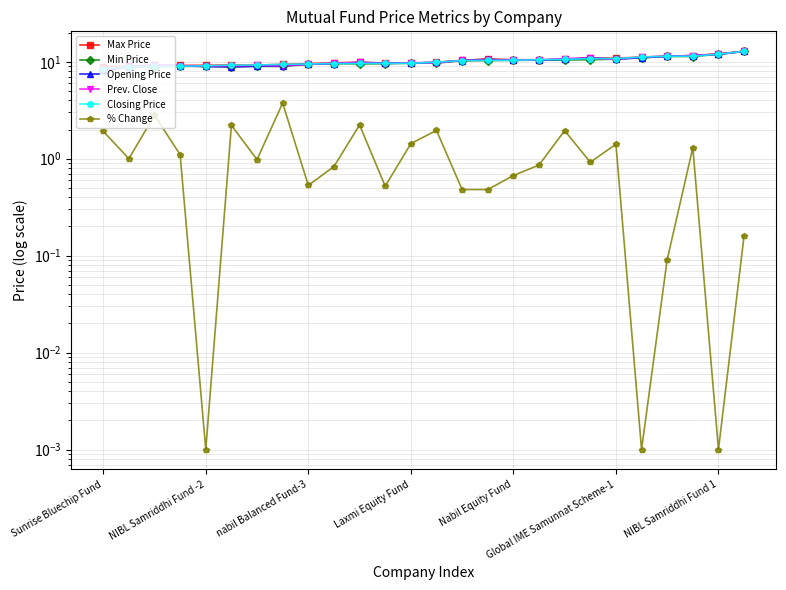

True or false: Closing Price and Max Price intersect in this chart.

False